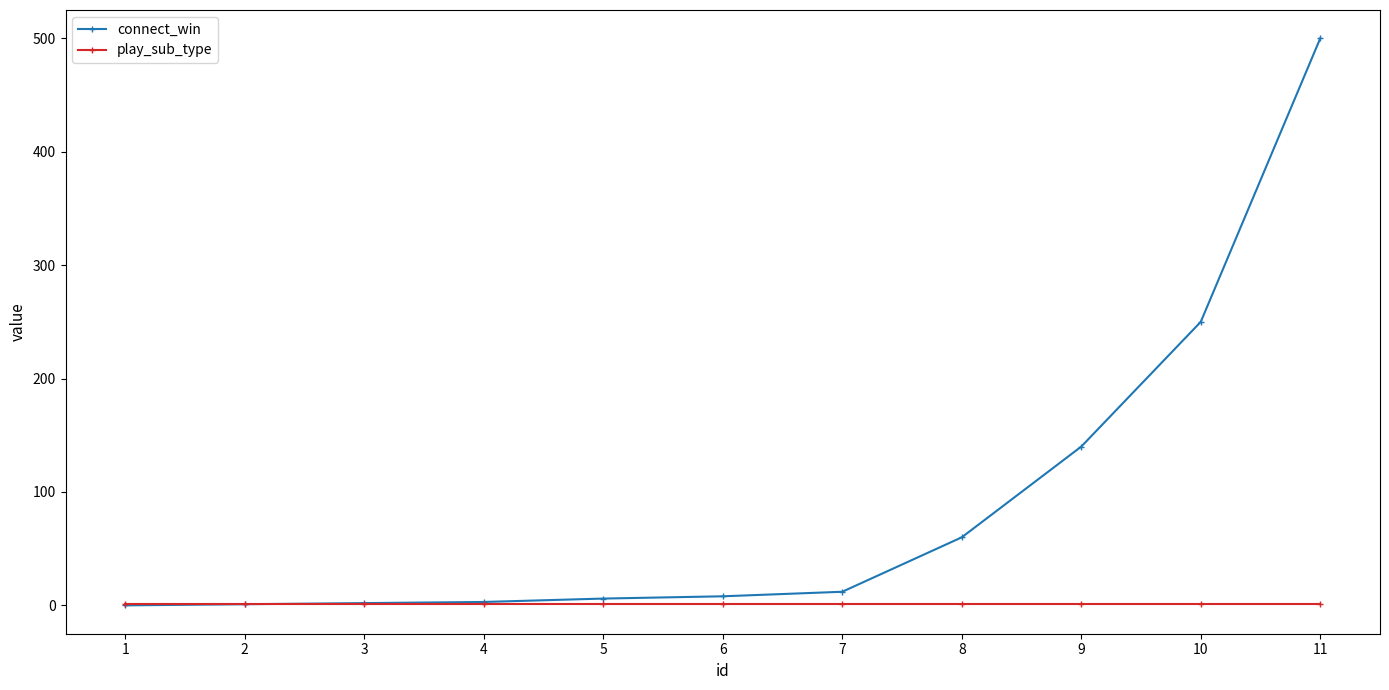

Rank the series by their average value, from highest to lowest.

connect_win, play_sub_type